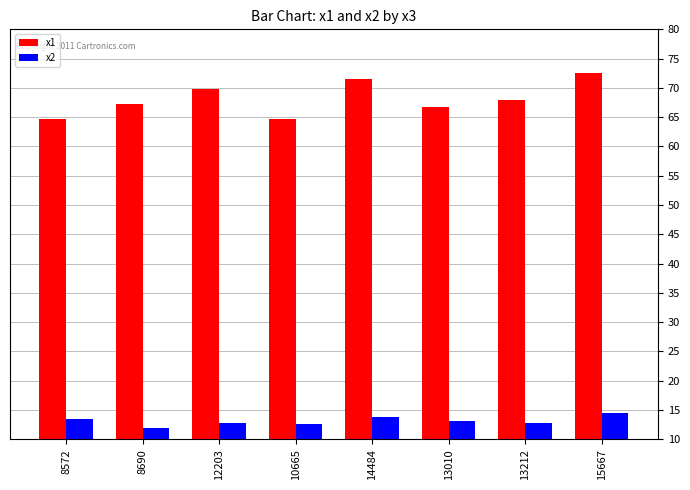

How many categories are shown in the chart?

8